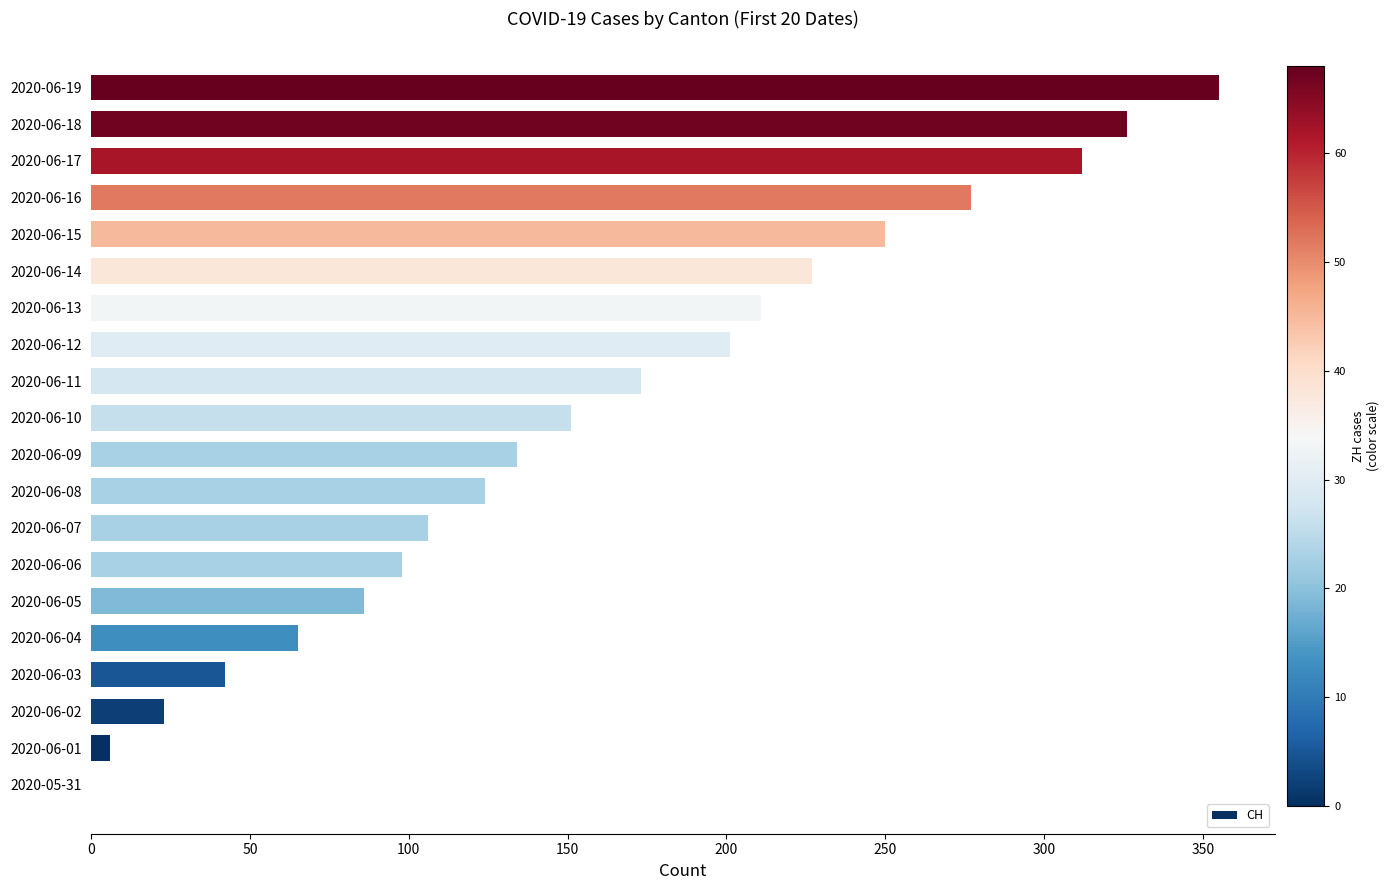

How many data points does each series have?

20